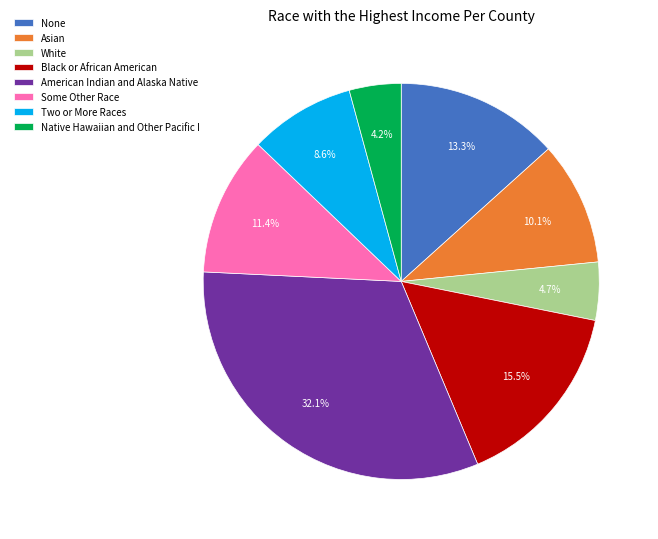

Which slice is the largest?

American Indian and Alaska Native